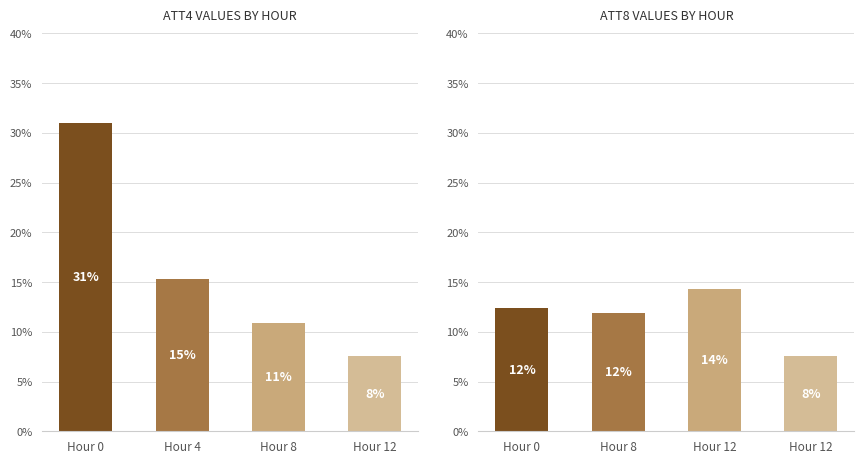

Reading right to left, transcribe all the data shown in this chart.

ATT4: 7.6	10.9	15.3	31.0
ATT8: 7.6	14.3	11.9	12.4